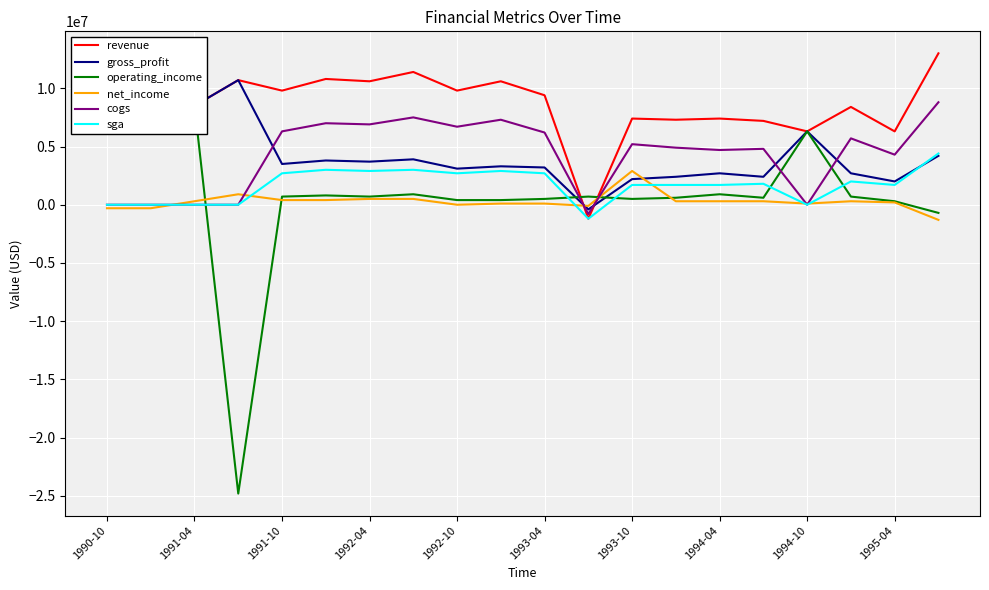

Reading right to left, list all the values displayed in this chart.

revenue: 13000000	6300000	8400000	6300000	7200000	7400000	7300000	7400000	-1200000	9400000	10600000	9800000	11400000	10600000	10800000	9800000	10700000	8500000	9100000	9700000
gross_profit: 4200000	2000000	2700000	6300000	2400000	2700000	2400000	2200000	-400000	3200000	3300000	3100000	3900000	3700000	3800000	3500000	10700000	8500000	9100000	9700000
operating_income: -700000	300000	700000	6300000	600000	900000	600000	500000	700000	500000	400000	400000	900000	700000	800000	700000	-24800000	8500000	9100000	9700000
net_income: -1300000	200000	300000	100000	300000	300000	300000	2900000	-100000	100000	100000	0	500000	500000	400000	400000	900000	300000	-300000	-300000
cogs: 8800000	4300000	5700000	0	4800000	4700000	4900000	5200000	-800000	6200000	7300000	6700000	7500000	6900000	7000000	6300000	0	0	0	0
sga: 4400000	1700000	2000000	0	1800000	1700000	1700000	1700000	-1200000	2700000	2900000	2700000	3000000	2900000	3000000	2700000	0	0	0	0